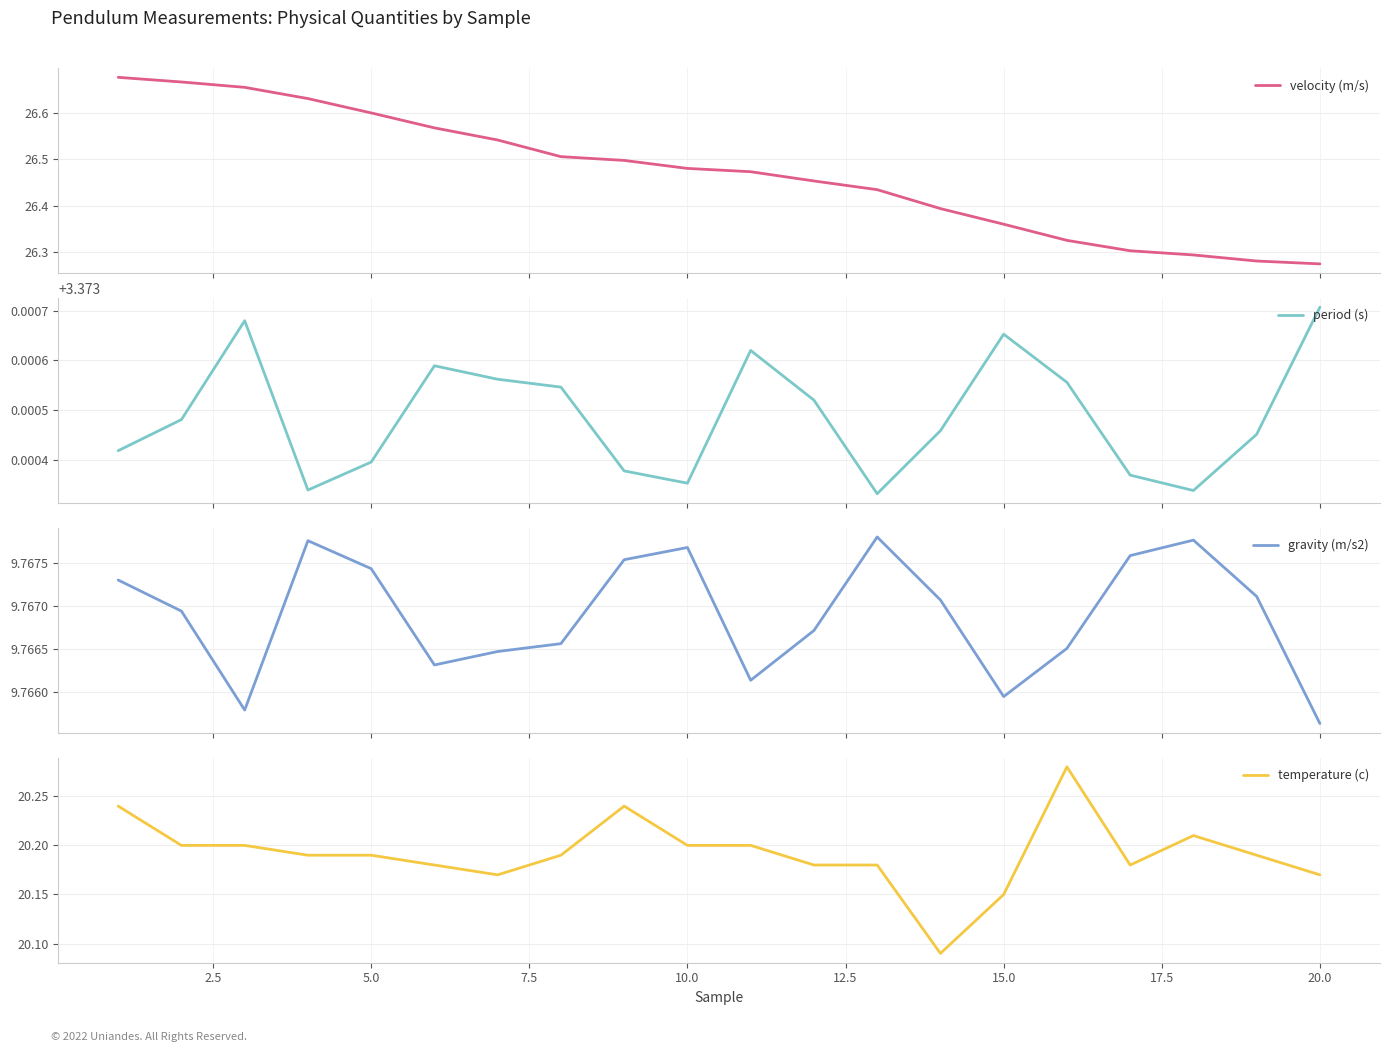

Rank the series at 7.5 from highest to lowest value.

velocity (m/s), temperature (c), gravity (m/s2), period (s)